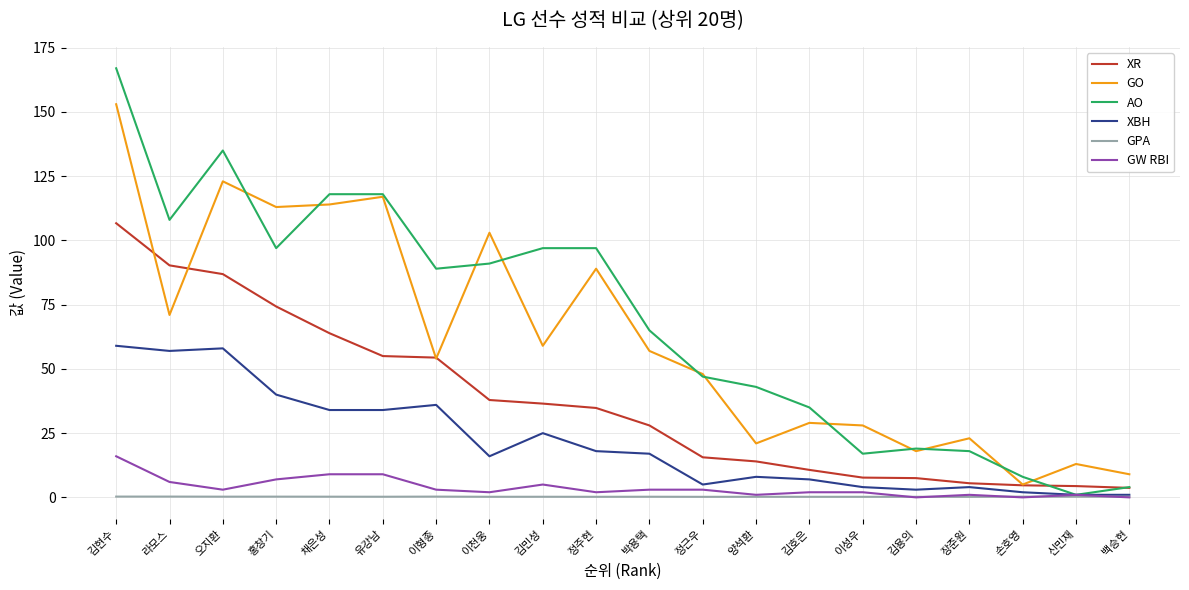

Count the number of data series in this chart.

6